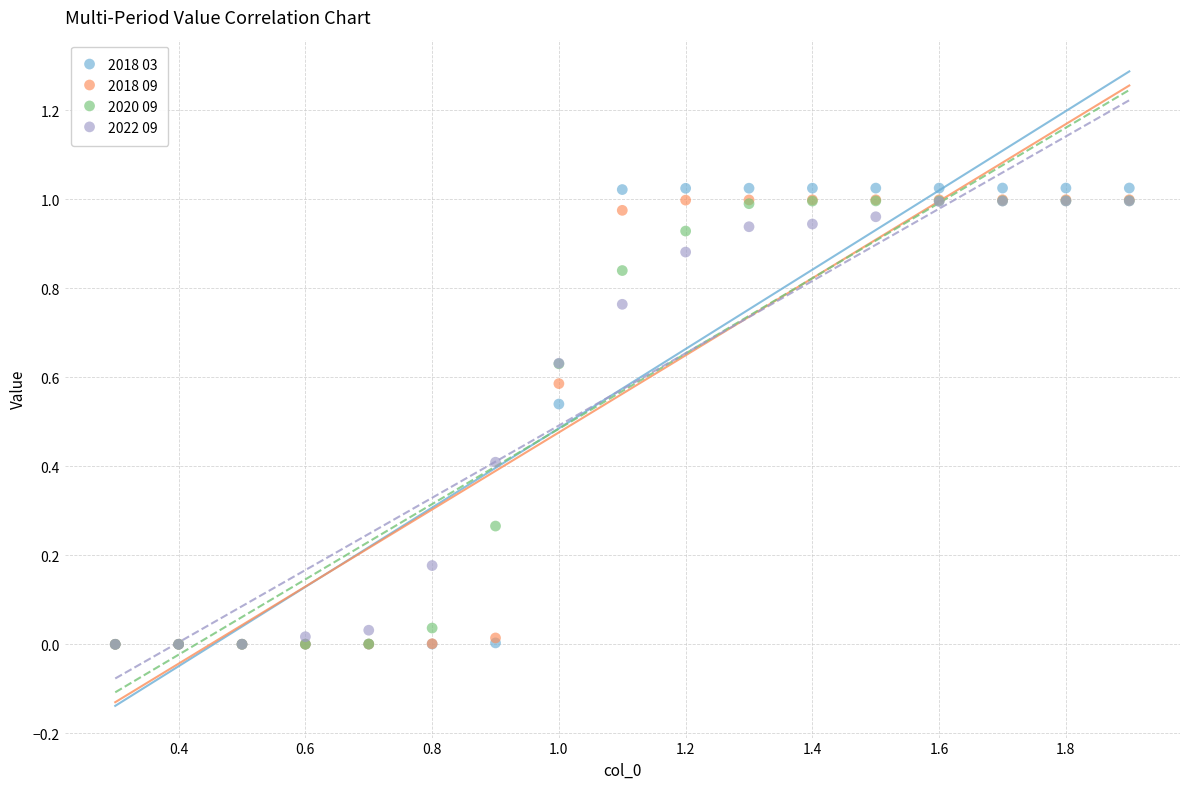

What are all the series names shown in the legend?

2018 03, 2018 09, 2020 09, 2022 09